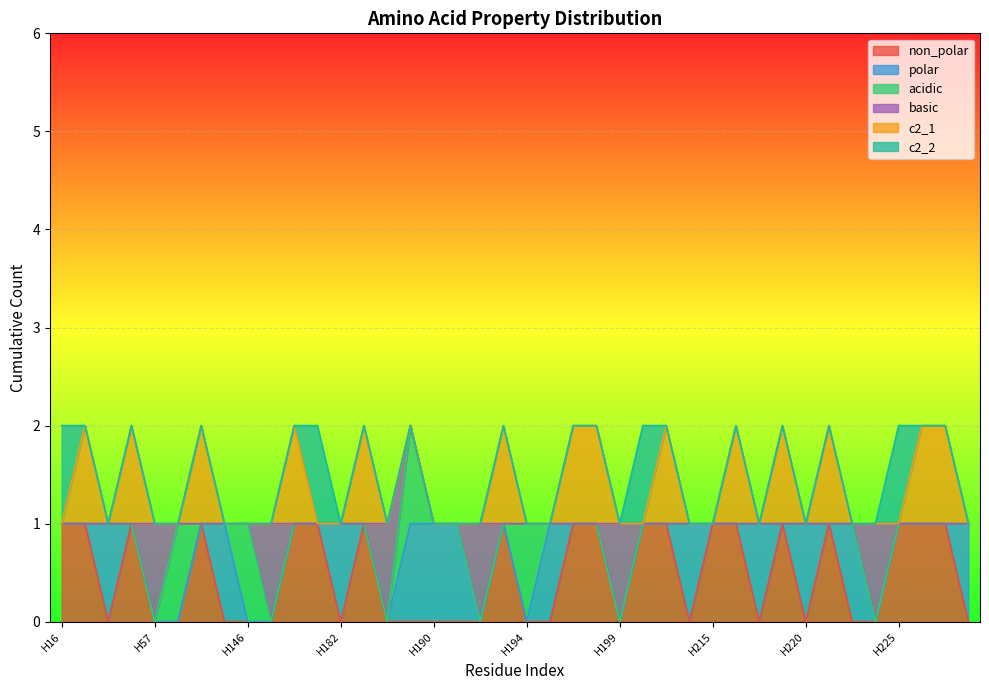

How many values in non_polar are above zero?

19